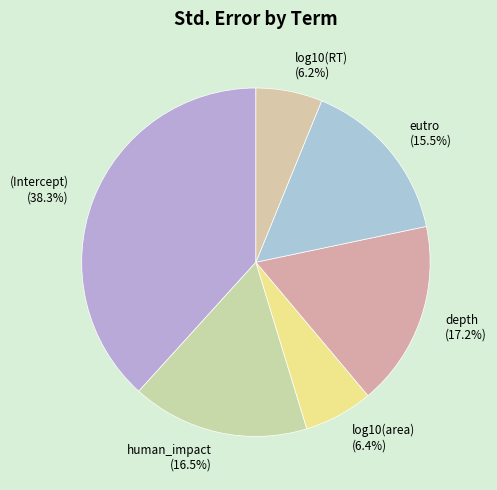

Is log10(area) (6.4%) the majority of the pie?

No